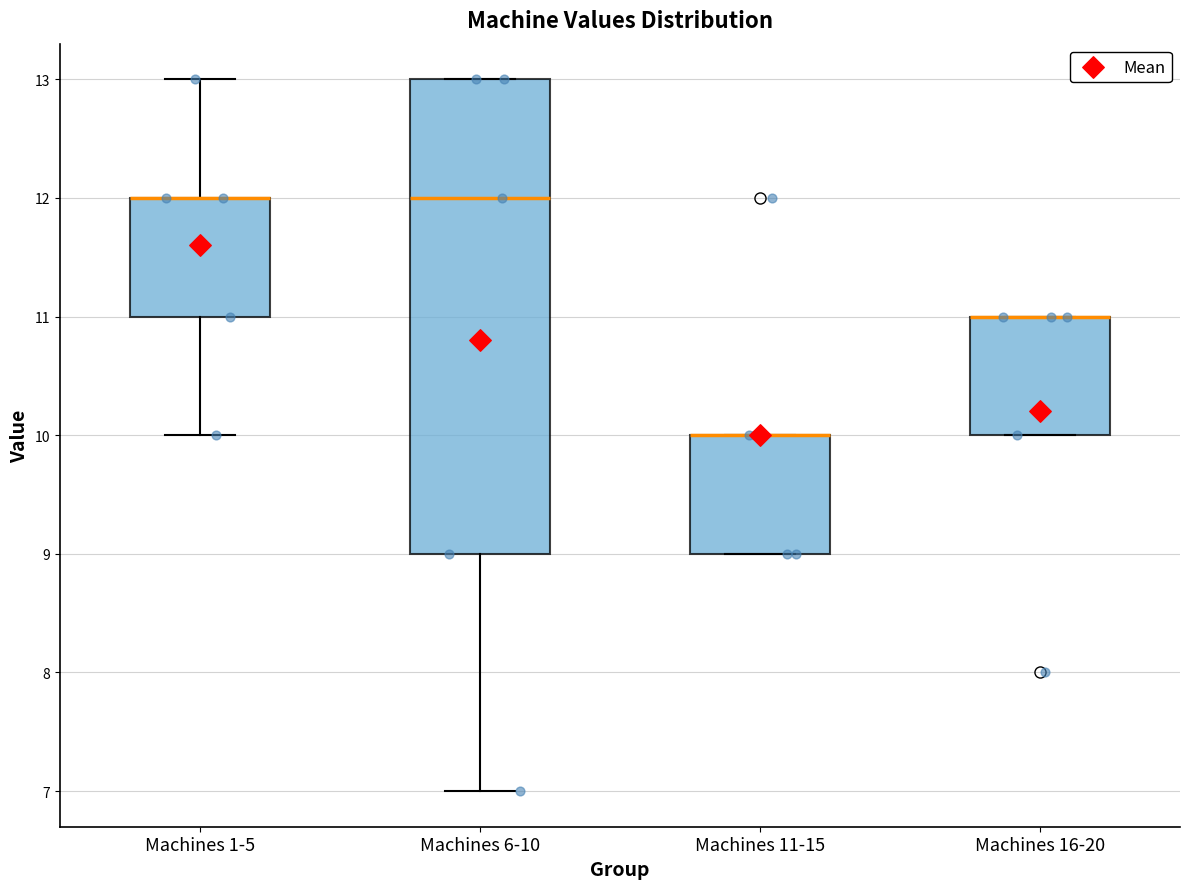

Reading left to right, transcribe this box plot: for each box, give where its median line is, the range the box spans, and where its two whiskers end, as read against the y-axis. The values are not printed on the chart, so give them approximately, as read against the axis.

Machines 1-5: median 12 (drawn on the box's upper edge), box 11 to 12, whiskers 10 to 13
Machines 6-10: median 12, box 9 to 13, whiskers 7 to 13
Machines 11-15: median 10 (drawn on the box's upper edge), box 9 to 10, whiskers 9 to 10
Machines 16-20: median 11 (drawn on the box's upper edge), box 10 to 11, whiskers 10 to 11